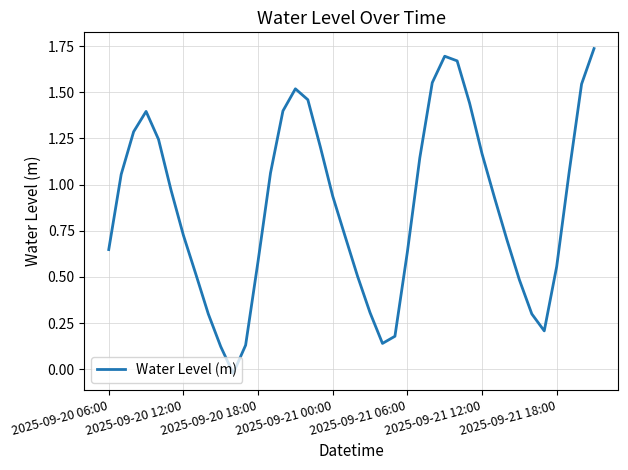

Where does the data first go above 0?

2025-09-20 06:00